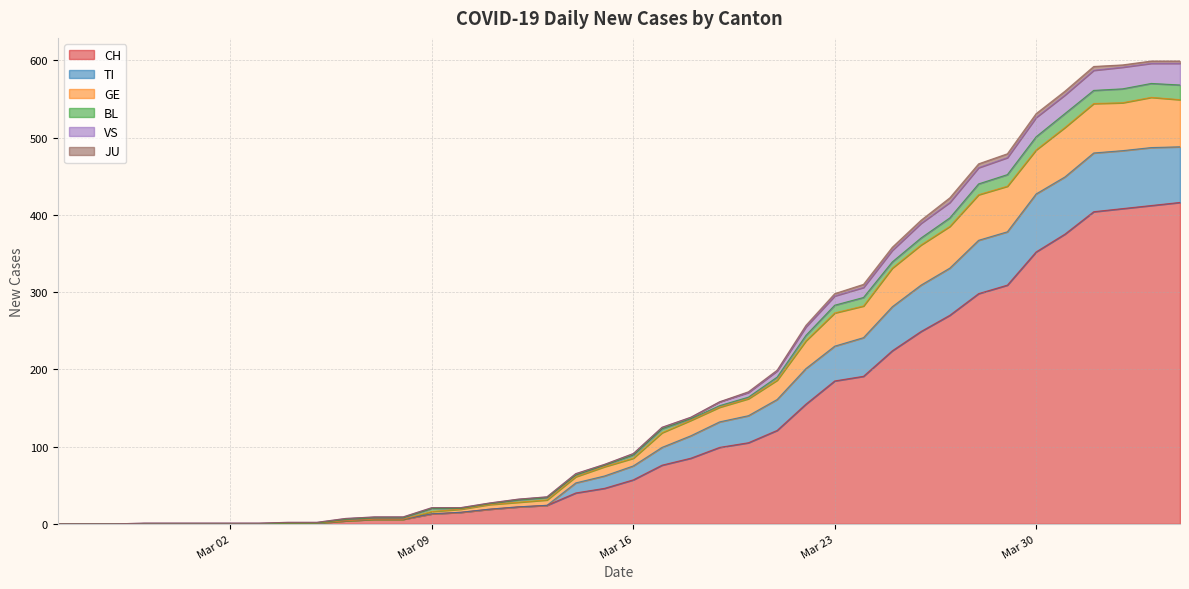

True or false: GE and CH intersect in this chart.

False